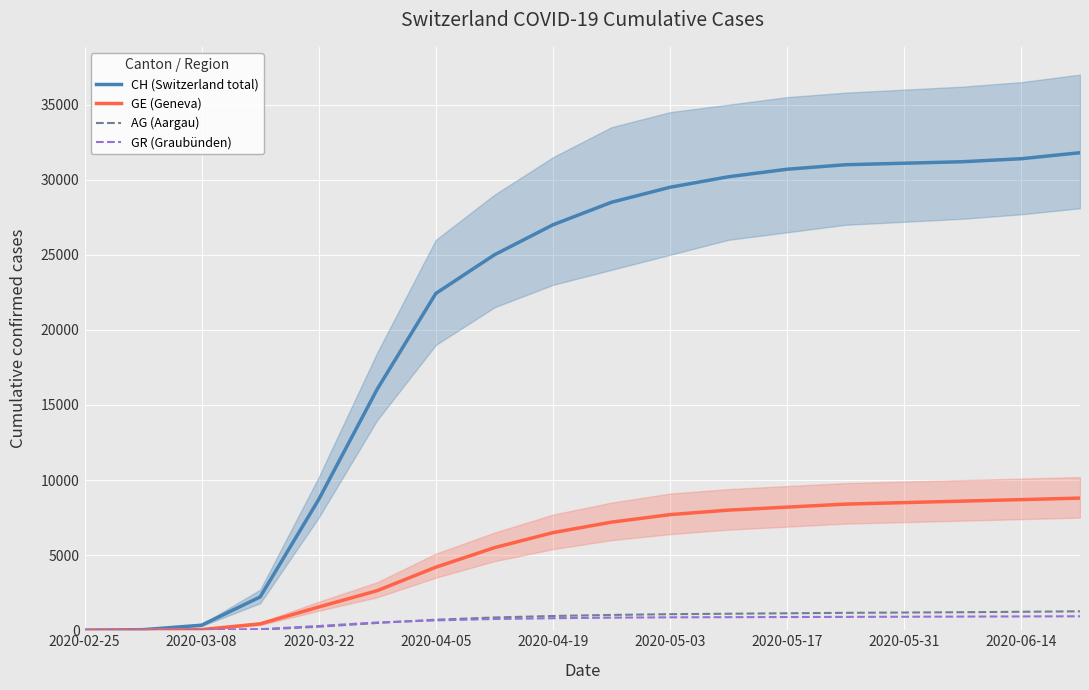

What is the difference between the maximum and second lowest values in the GE (Geneva) series?

8791